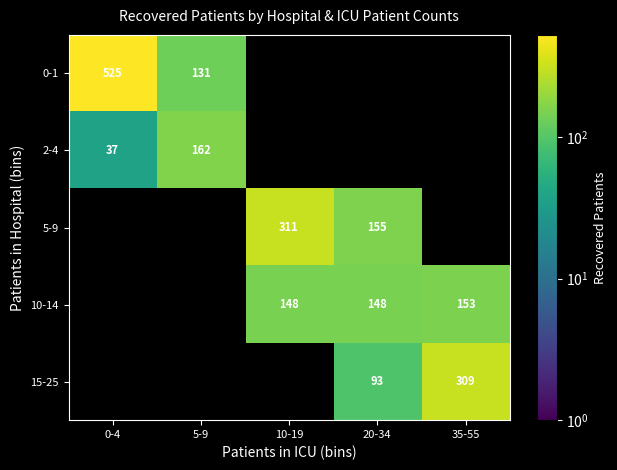

True or false: 5-9 has a value of 64 at 20-34.

False